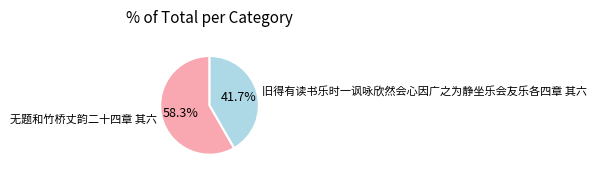

How many slices are in this pie chart?

2